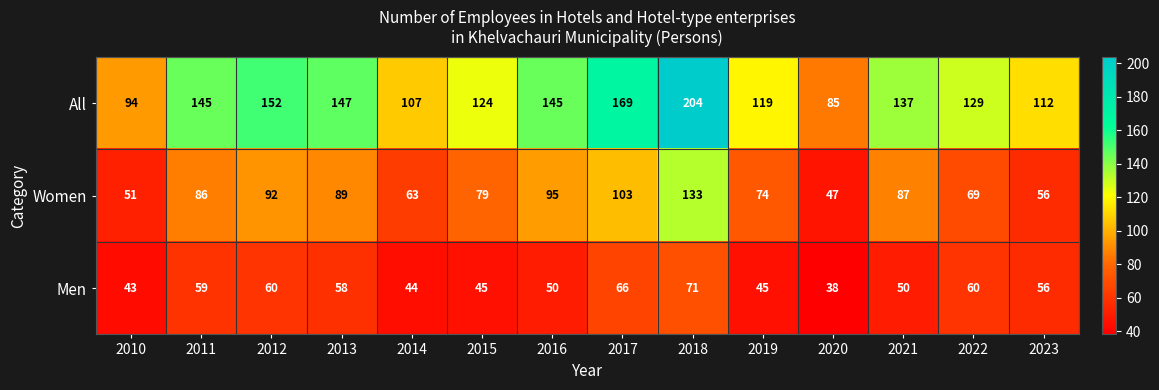

What is the sum of the Women values at 2021 and 2011?

173